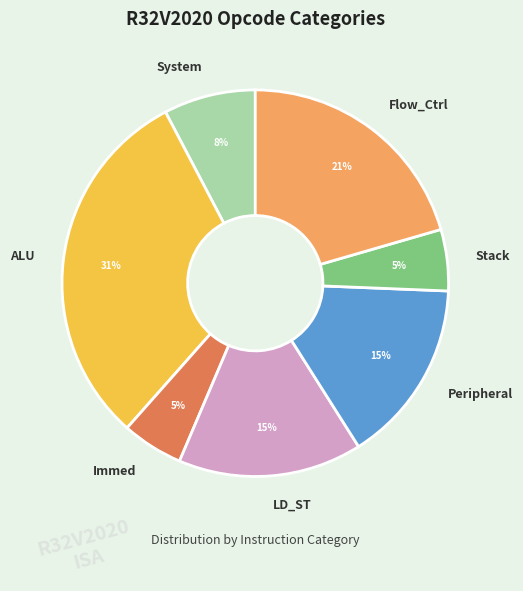

To the nearest percent, what is the combined percentage of Flow_Ctrl and Peripheral?

36%